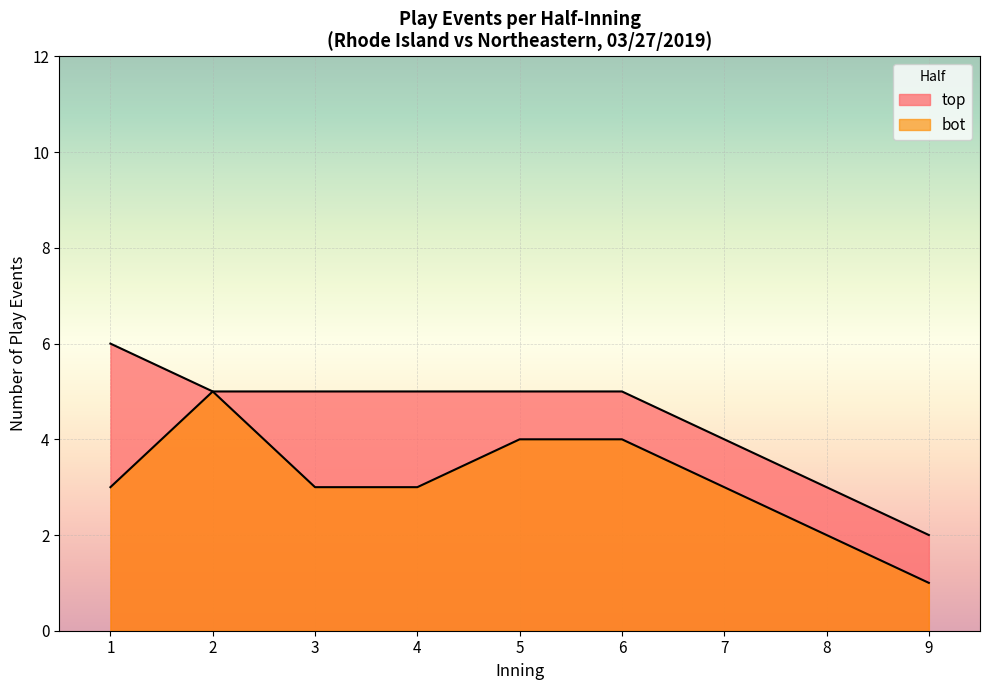

True or false: the data shows 3 at 8.

True